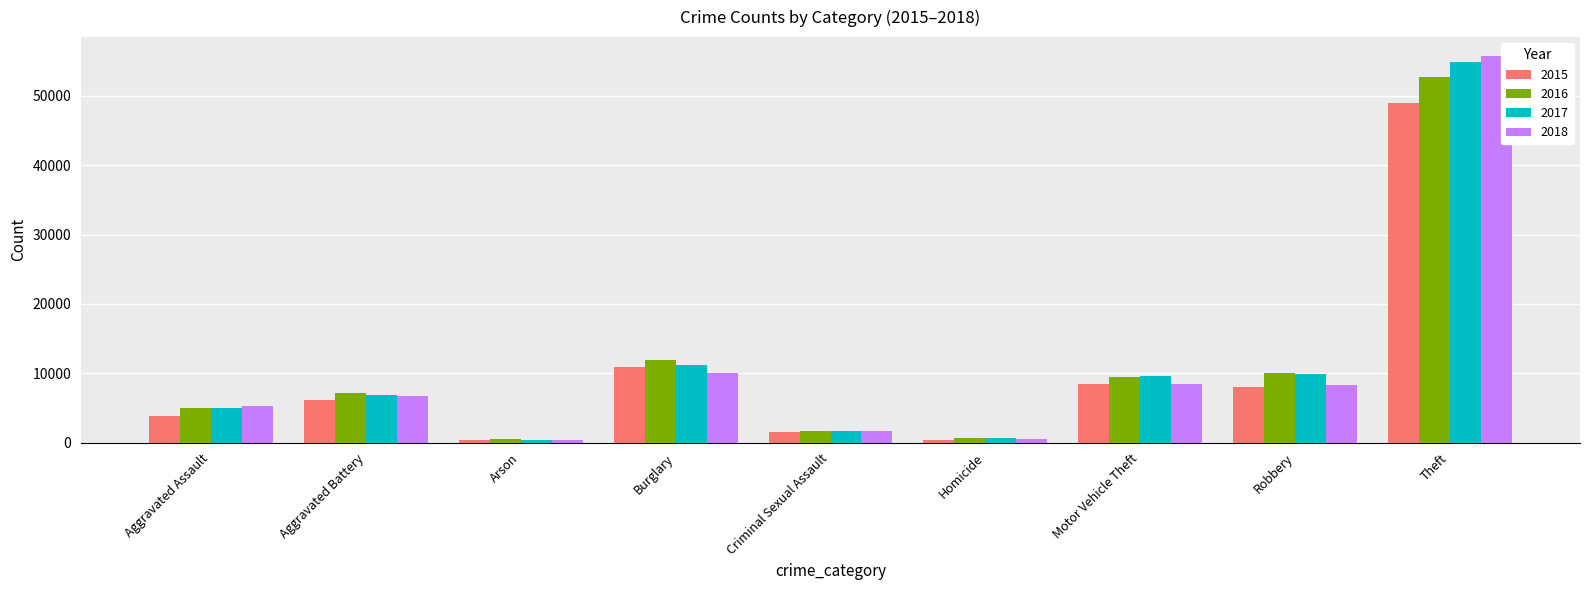

How many distinct data groups are displayed?

4